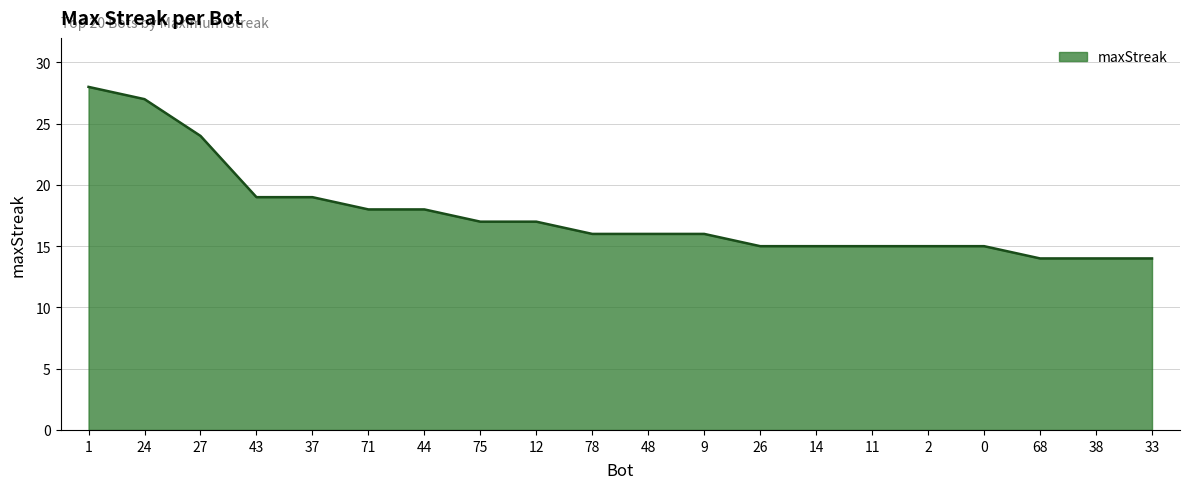

Which has a higher value, 14 or 37?

37